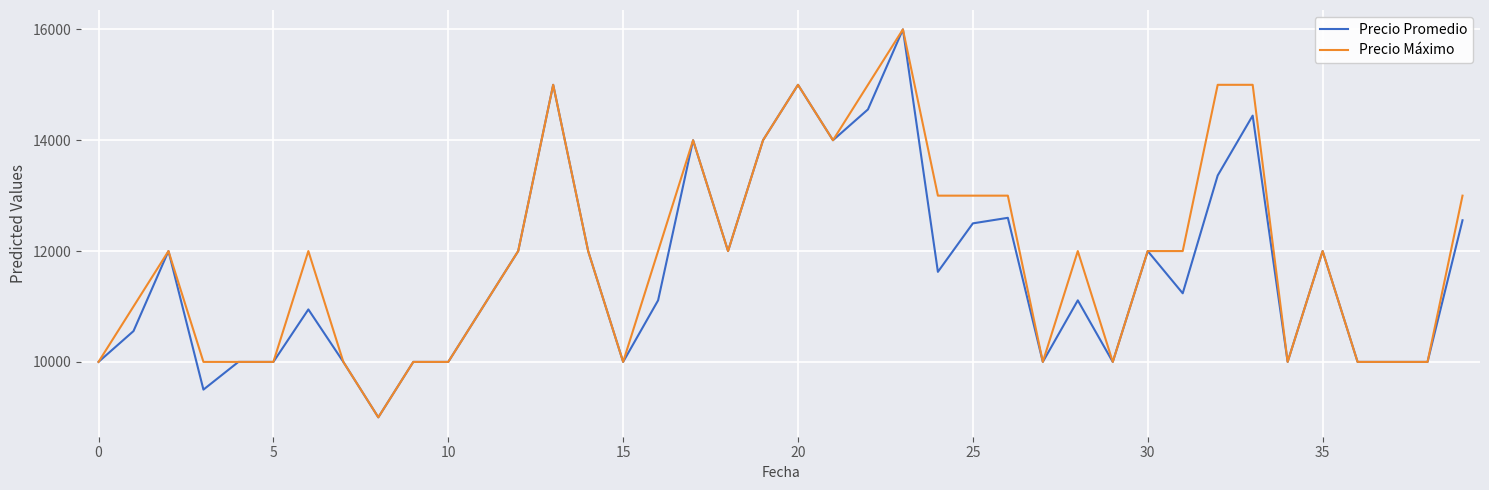

What is the minimum value shown in the chart?

9000